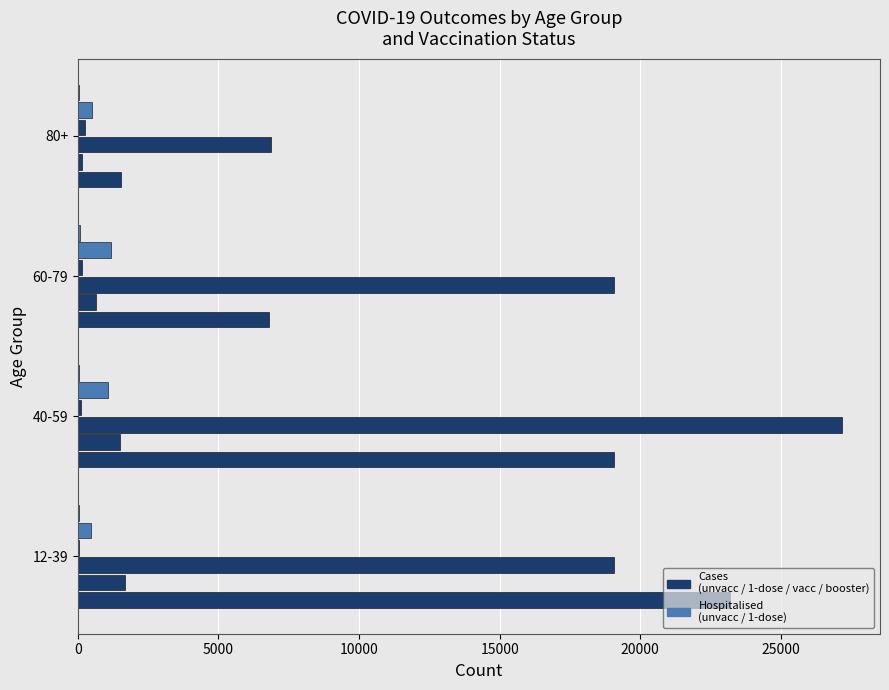

How many categories are shown in the chart?

4